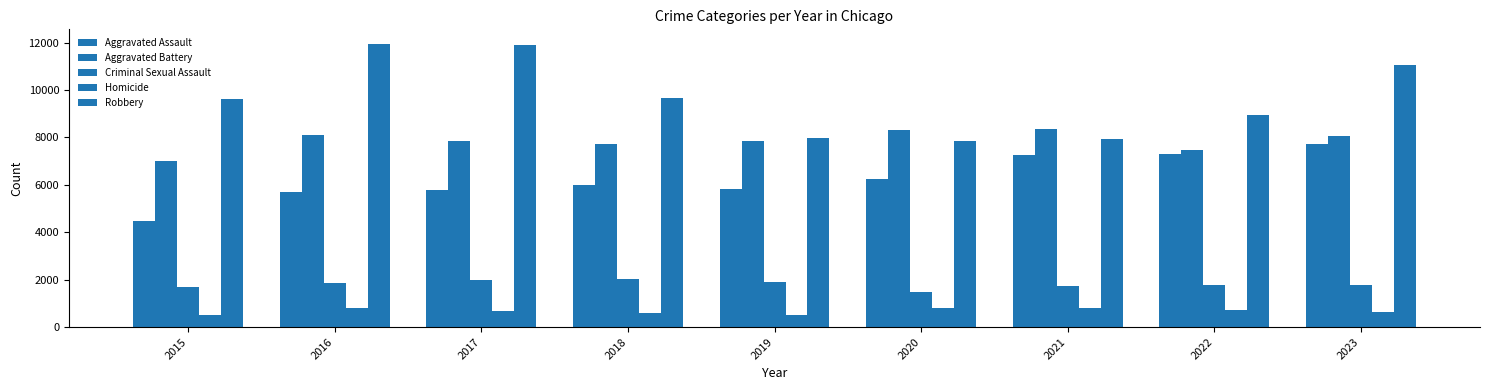

What value does the Aggravated Battery series have at 2020?

8319